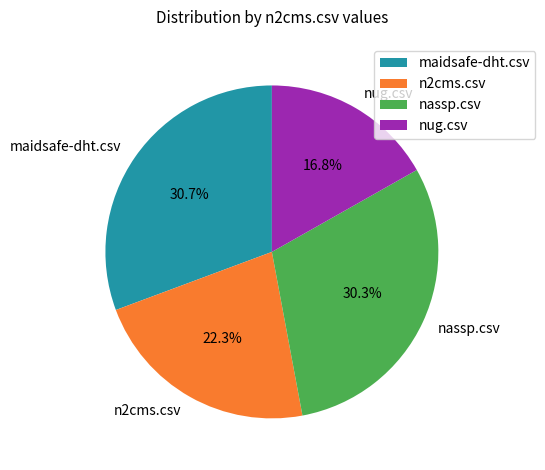

To the nearest percent, what is the difference between the largest and smallest slice percentages?

14%